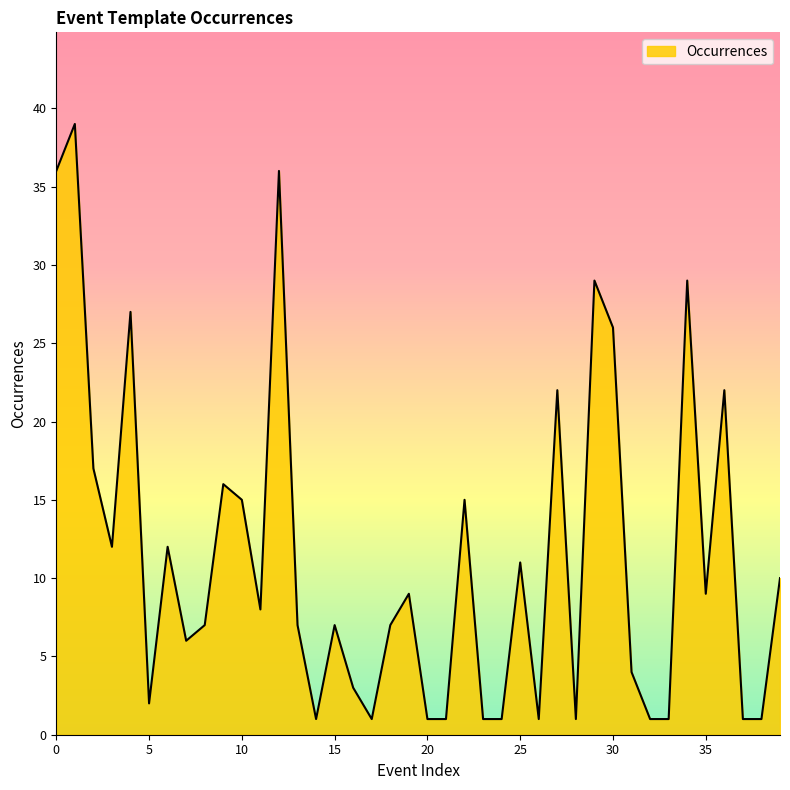

What is the difference between the maximum and minimum values?

38